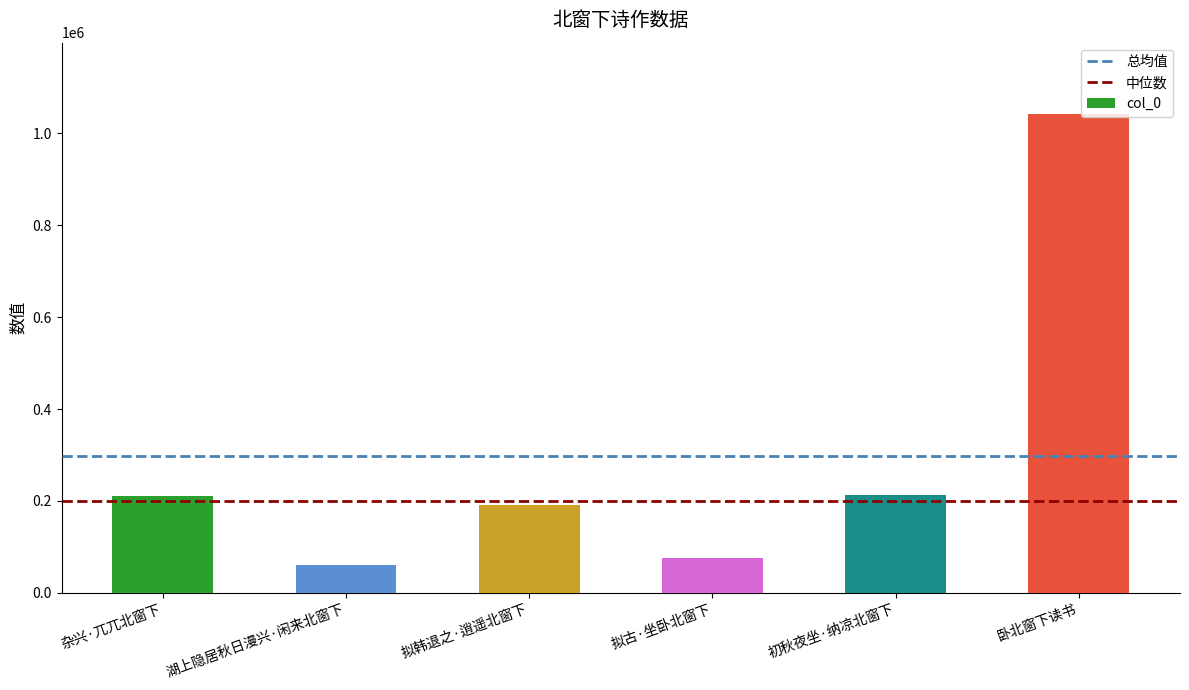

What value does the data have at 湖上隐居秋日漫兴·闲来北窗下, to the nearest 100?

61400